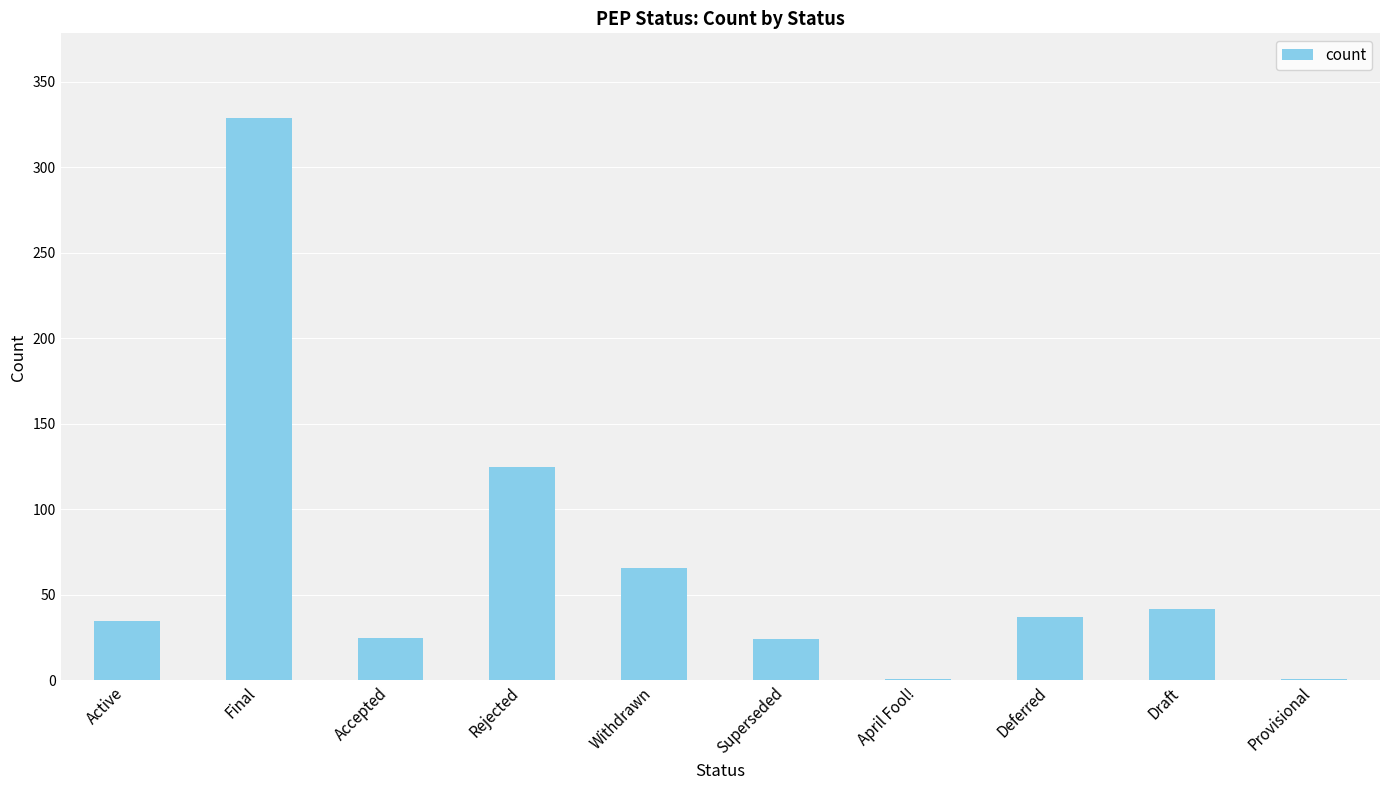

What is the change in value from Active to Final?

+294